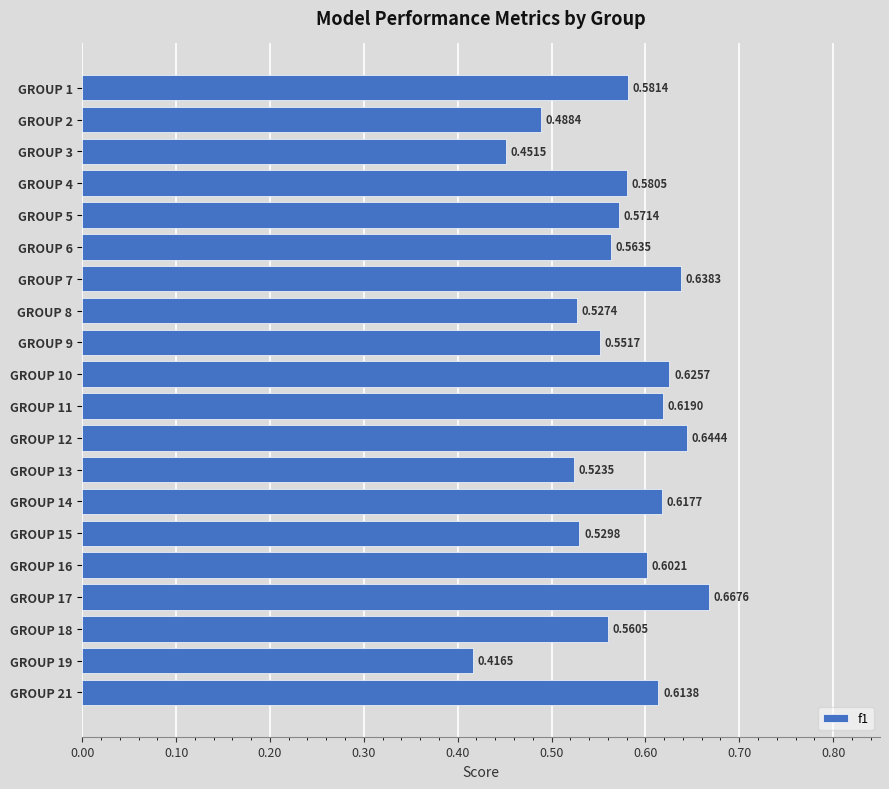

List the labels in order of value, largest first.

GROUP 17, GROUP 12, GROUP 7, GROUP 10, GROUP 11, GROUP 14, GROUP 21, GROUP 16, GROUP 1, GROUP 4, GROUP 5, GROUP 6, GROUP 18, GROUP 9, GROUP 15, GROUP 8, GROUP 13, GROUP 2, GROUP 3, GROUP 19